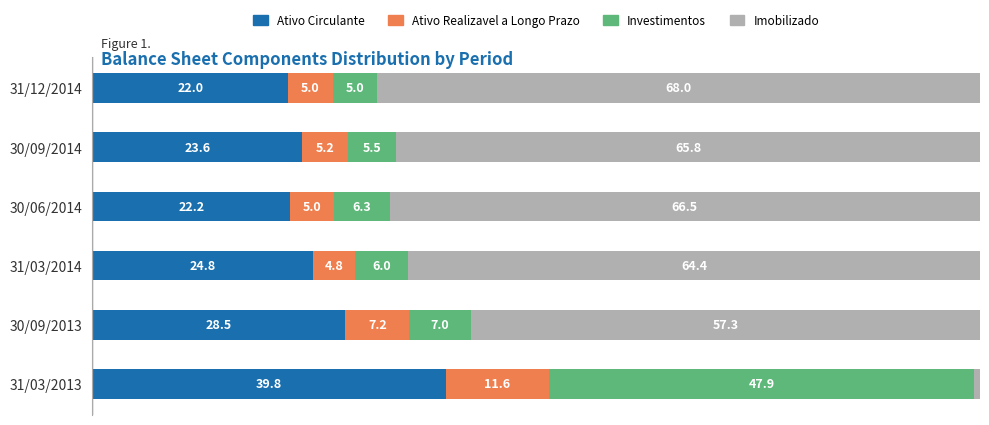

Rank the categories by Ativo Circulante value from highest to lowest.

31/03/2013, 30/09/2013, 31/03/2014, 30/09/2014, 30/06/2014, 31/12/2014